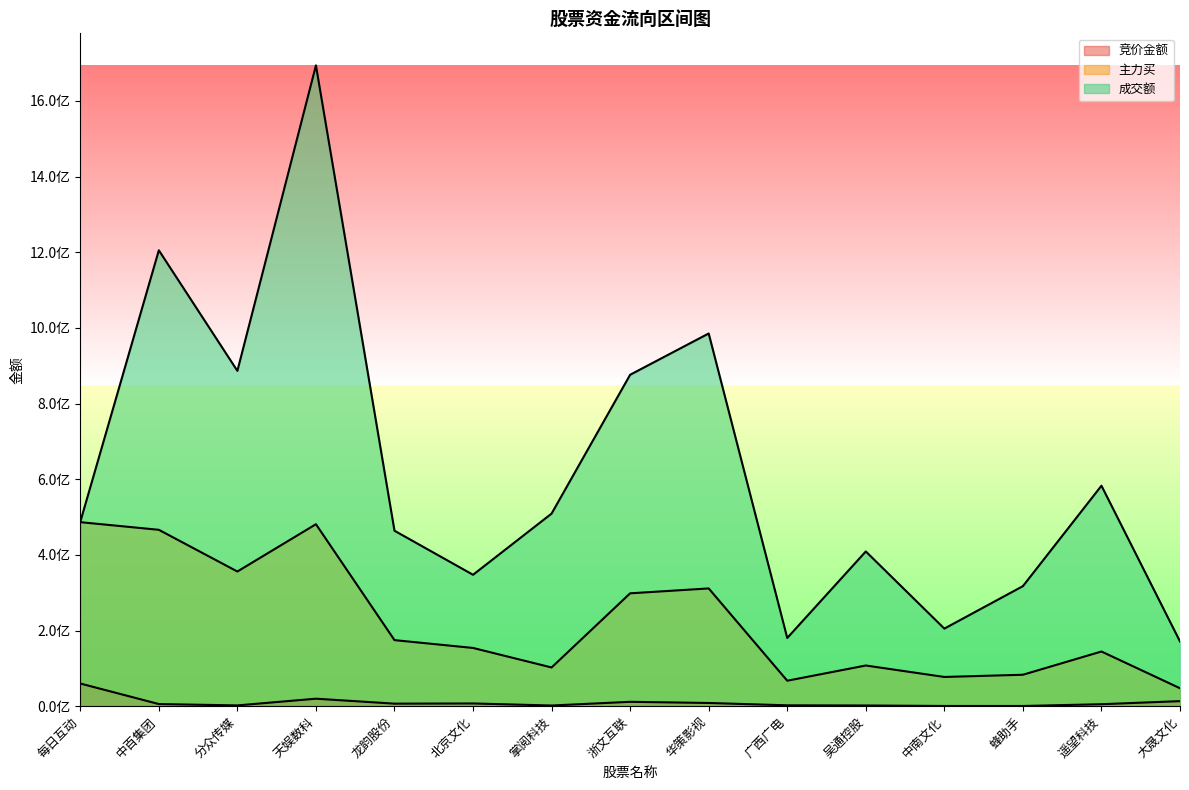

Between 蜂助手 and 大晟文化, which is larger?

大晟文化